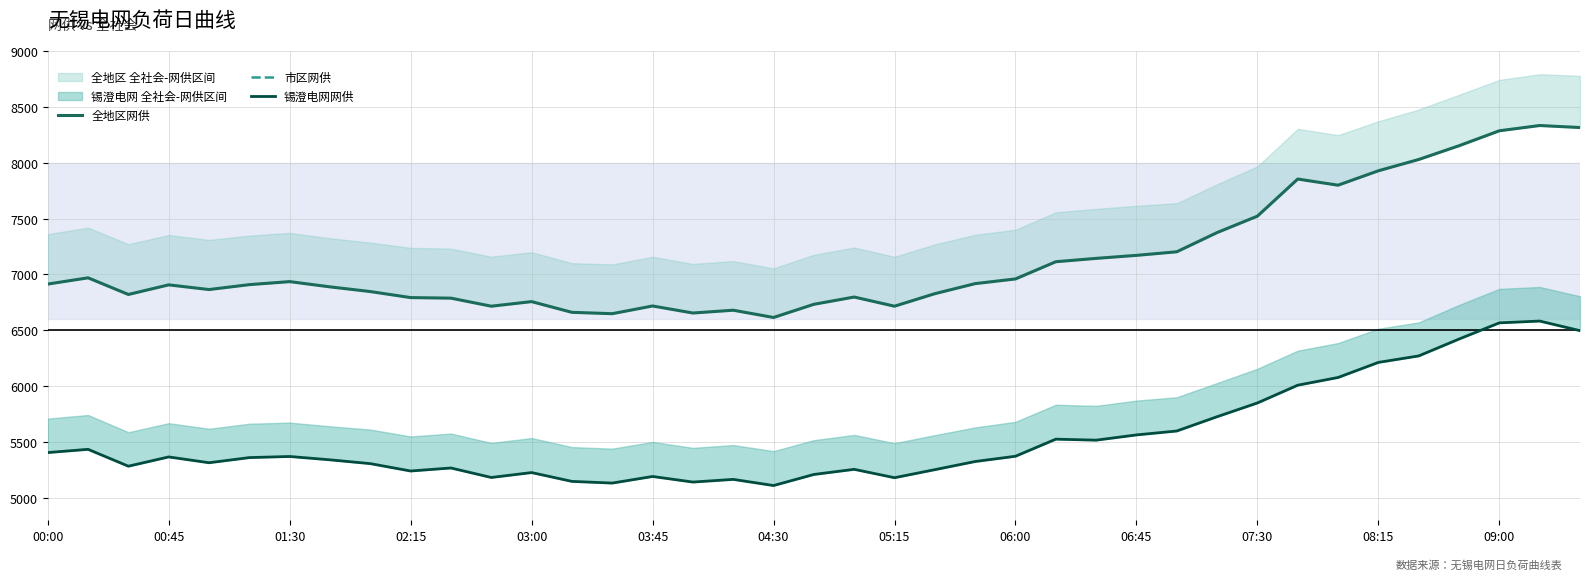

Which series has the largest range (max minus min)?

全地区网供